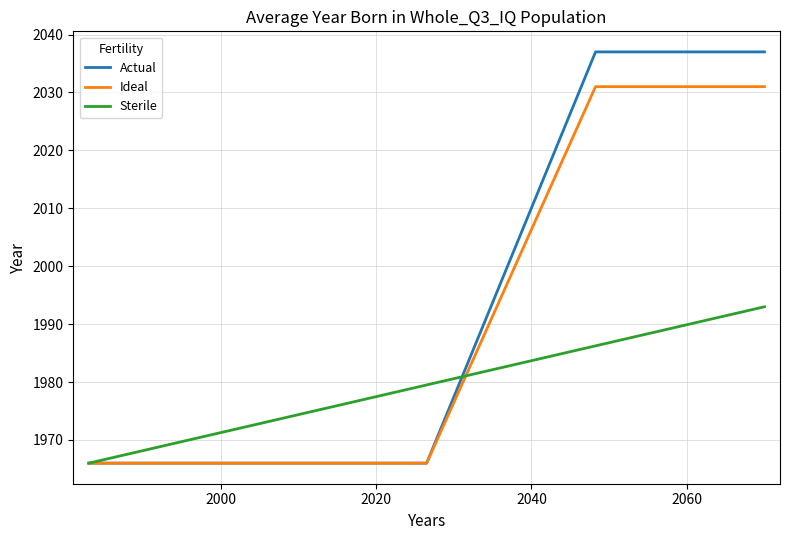

What is the highest value of the Actual series?

2037.0